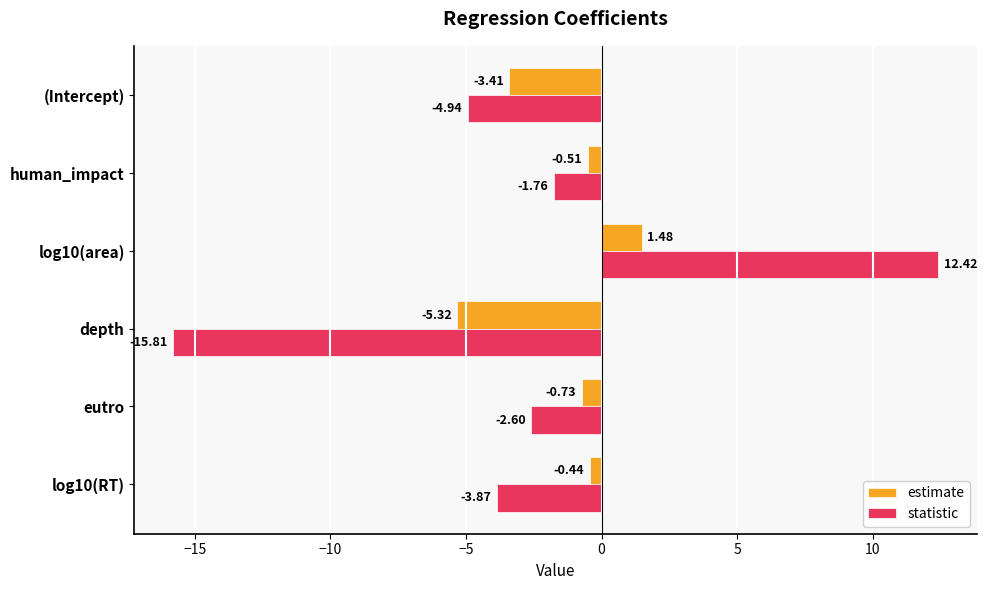

Rank the series by their average value, from lowest to highest.

statistic, estimate